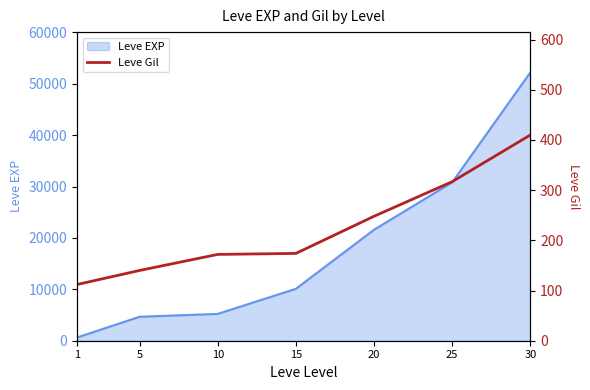

What is the value of the 3rd point from the left?

172